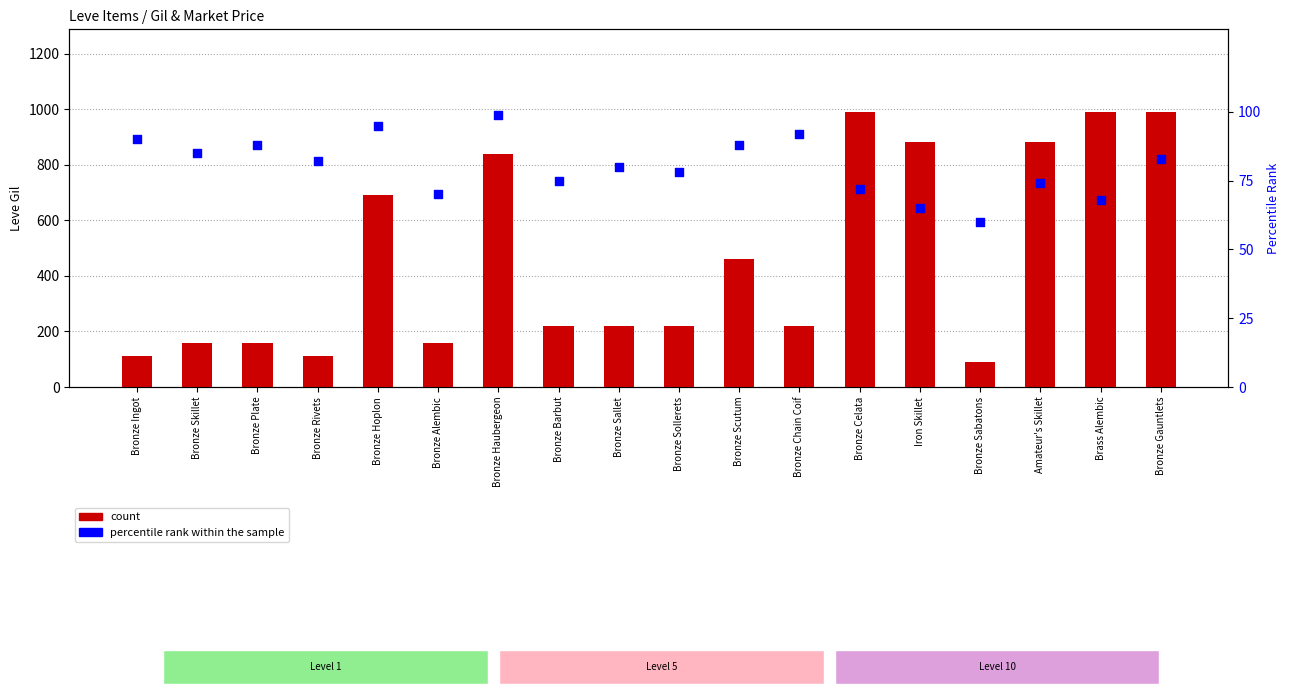

What is the total value across all series at Bronze Rivets?

194